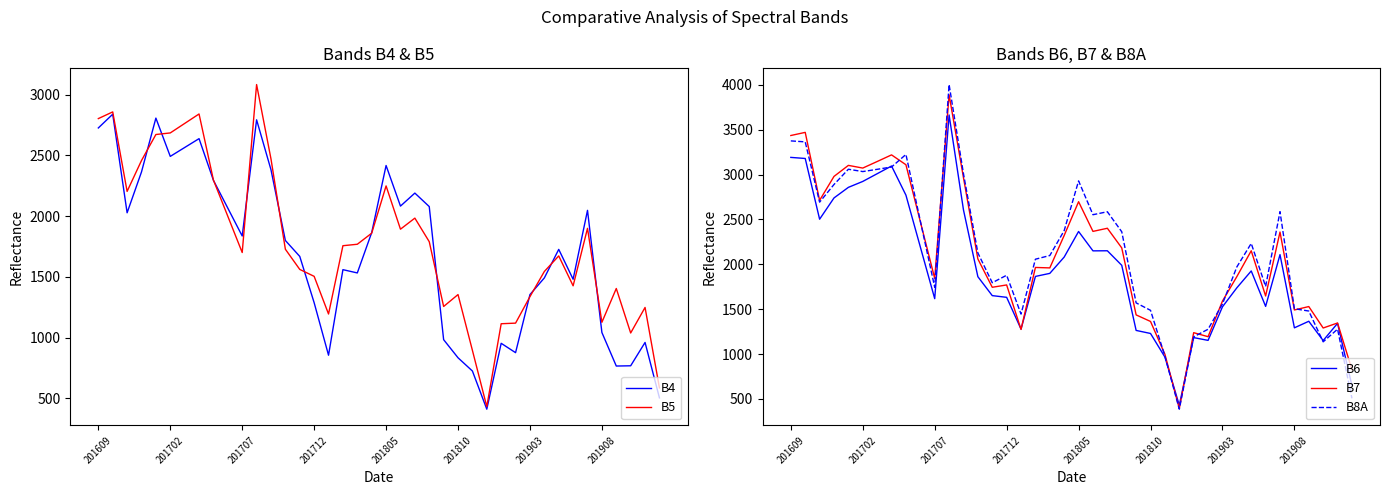

What is the value of the B5 point at the 32nd from the left?

1545